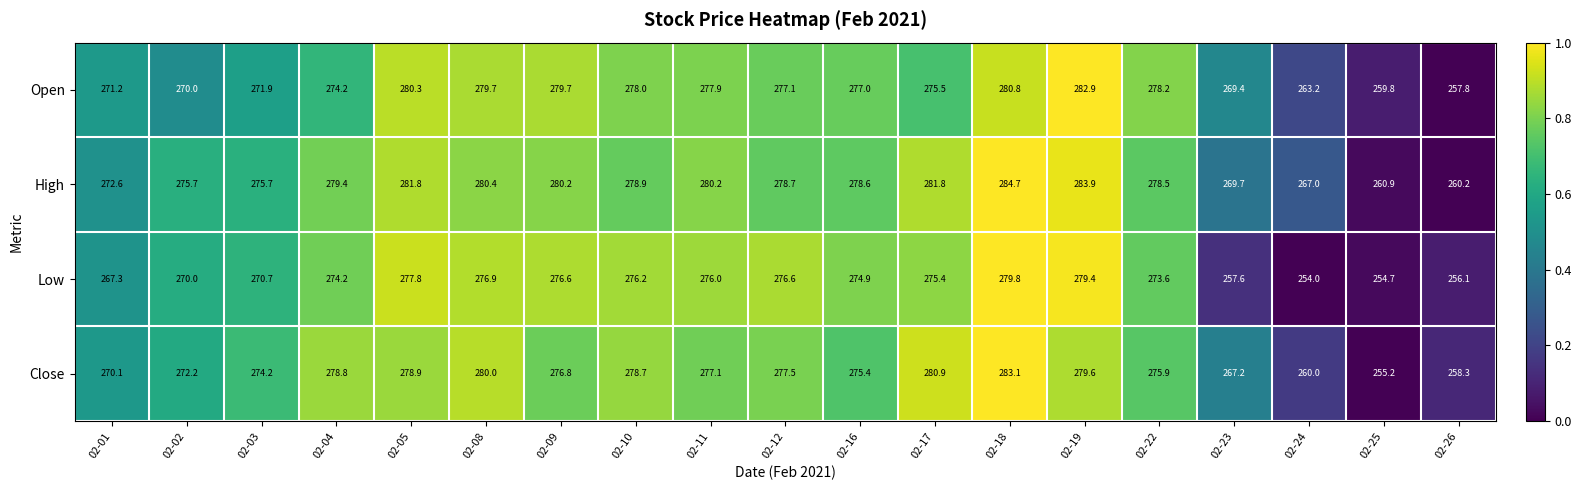

What is the total value across all series at 02-16?

1105.9